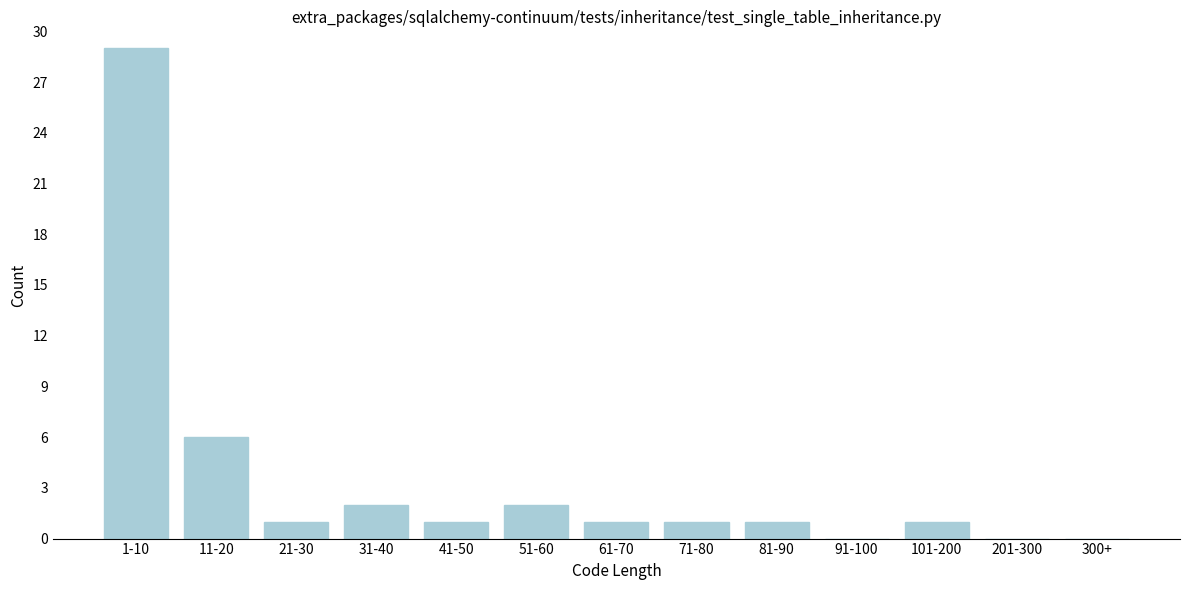

What is the sum of all values?

45